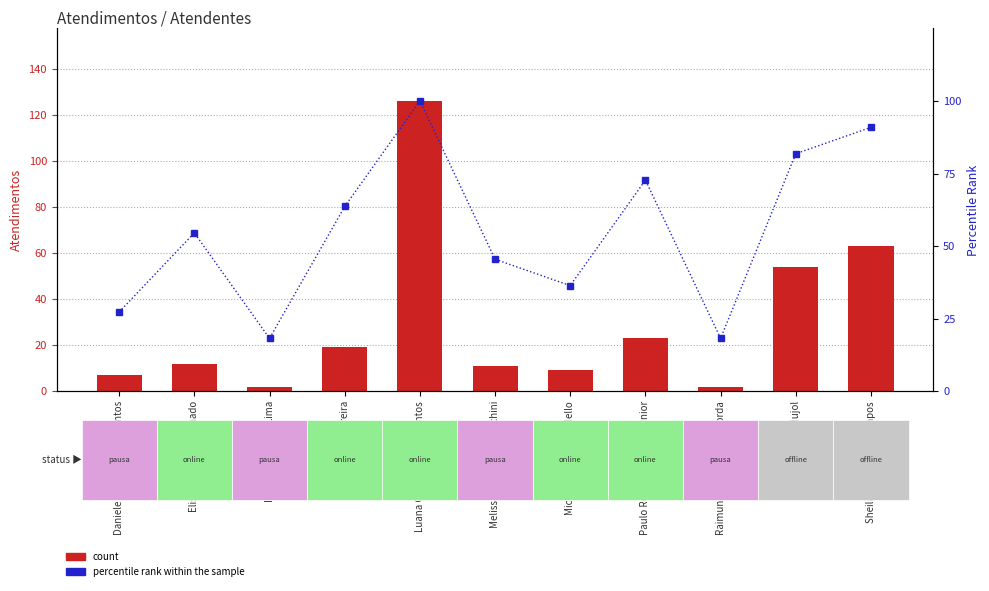

Count the number of categories in the chart.

11